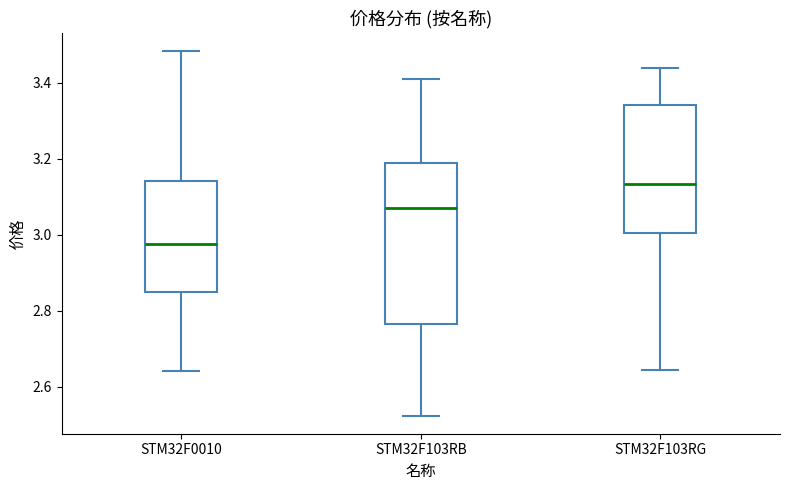

Which box's median line is the lowest?

STM32F0010